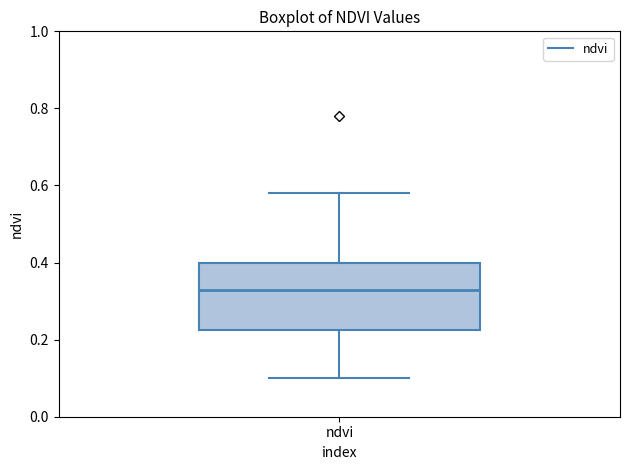

Transcribe this box plot: give where the median line is, the range the box spans, and where the two whiskers end, as read against the y-axis. The values are not printed on the chart, so give them approximately, as read against the axis.

median 0.34, box 0.22 to 0.40, whiskers 0.10 to 0.58